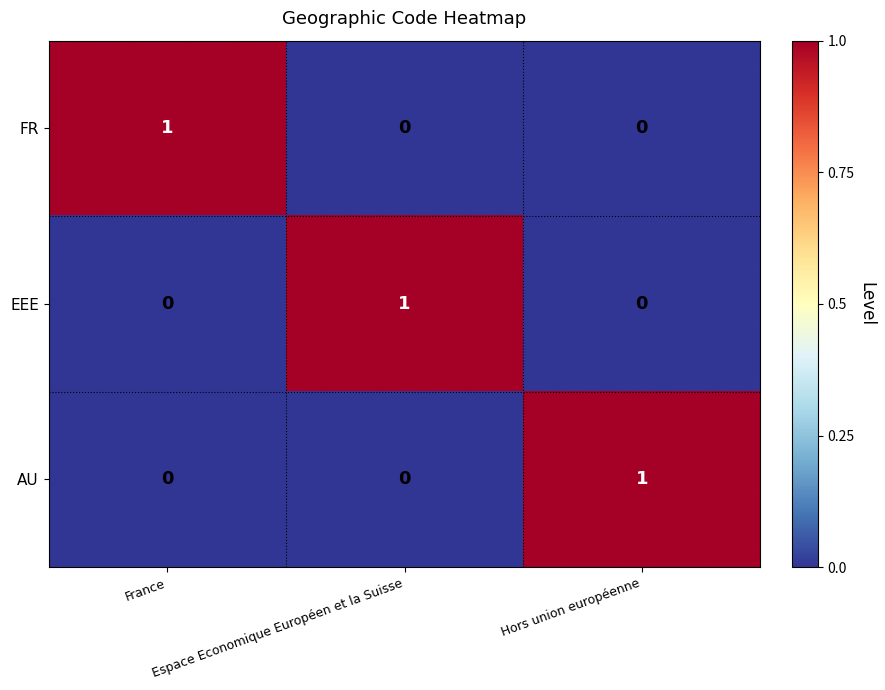

At how many categories does at least one series exceed 0?

3